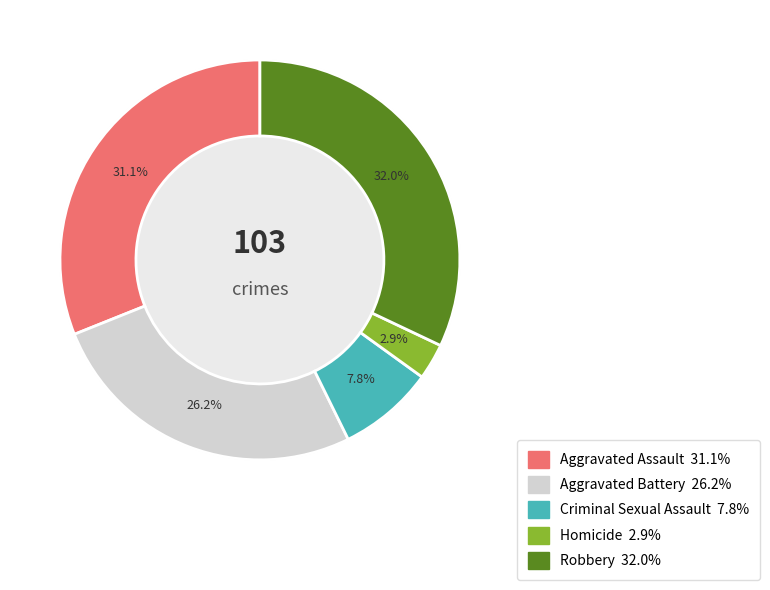

To the nearest percent, what is the difference between the Criminal Sexual Assault and Homicide slice percentages?

5%